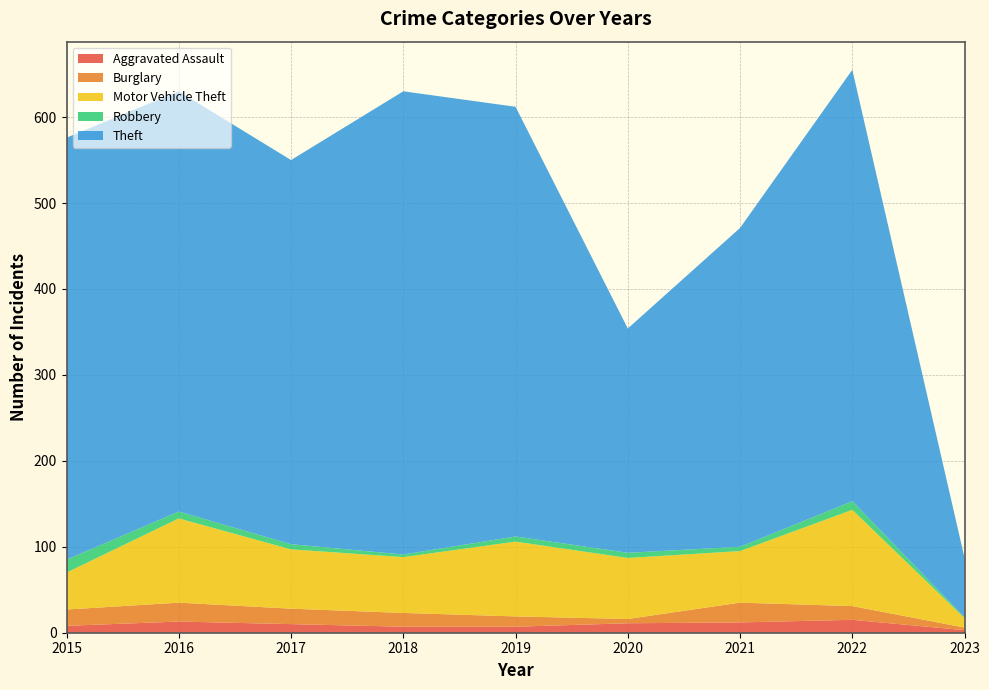

Reading right to left, extract all data points from this chart.

Aggravated Assault: 2023=3	2022=15	2021=12	2020=11	2019=7	2018=7	2017=10	2016=13	2015=8
Burglary: 2023=3	2022=16	2021=23	2020=5	2019=12	2018=16	2017=18	2016=22	2015=19
Motor Vehicle Theft: 2023=11	2022=112	2021=60	2020=71	2019=87	2018=65	2017=69	2016=98	2015=43
Robbery: 2023=1	2022=10	2021=5	2020=6	2019=6	2018=3	2017=6	2016=8	2015=15
Theft: 2023=69	2022=502	2021=371	2020=261	2019=500	2018=539	2017=447	2016=489	2015=491